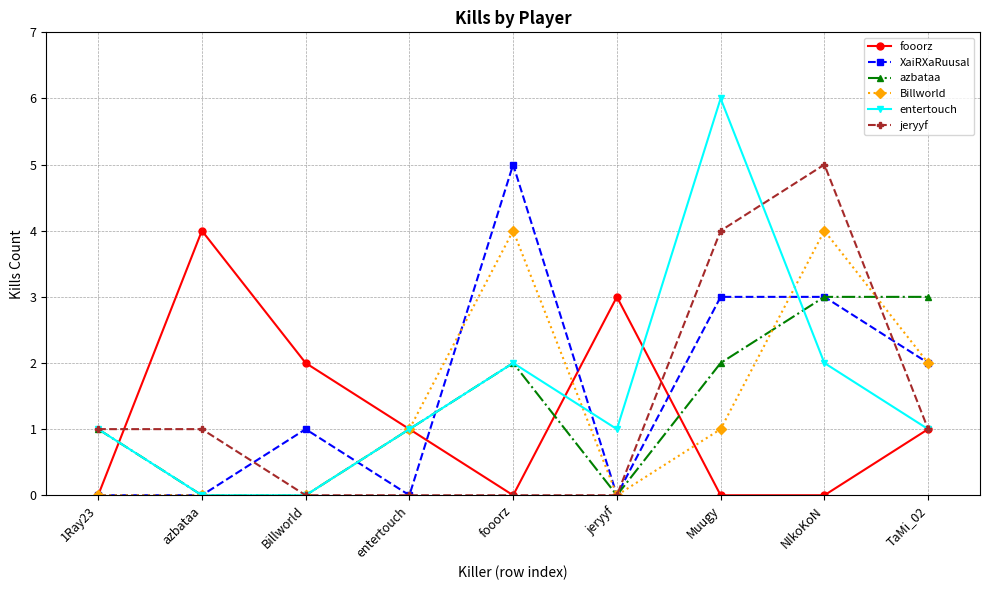

True or false: Billworld has more than 1 interior local peaks.

True